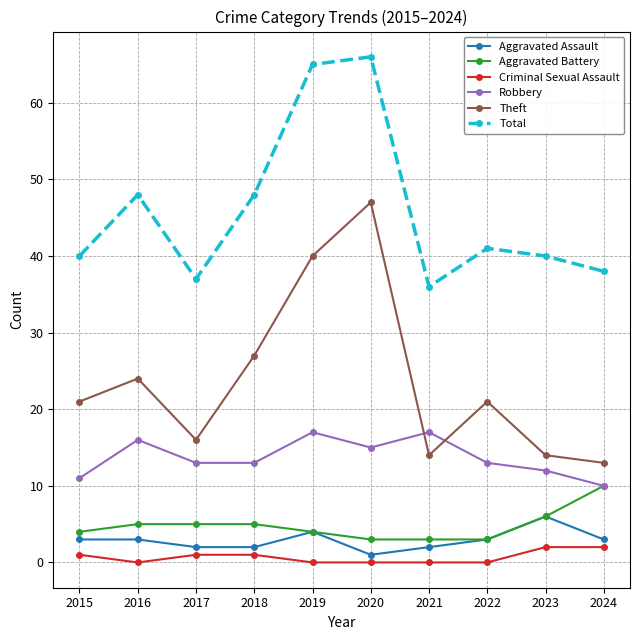

What is the value of the Robbery point at the 1st from the left?

11